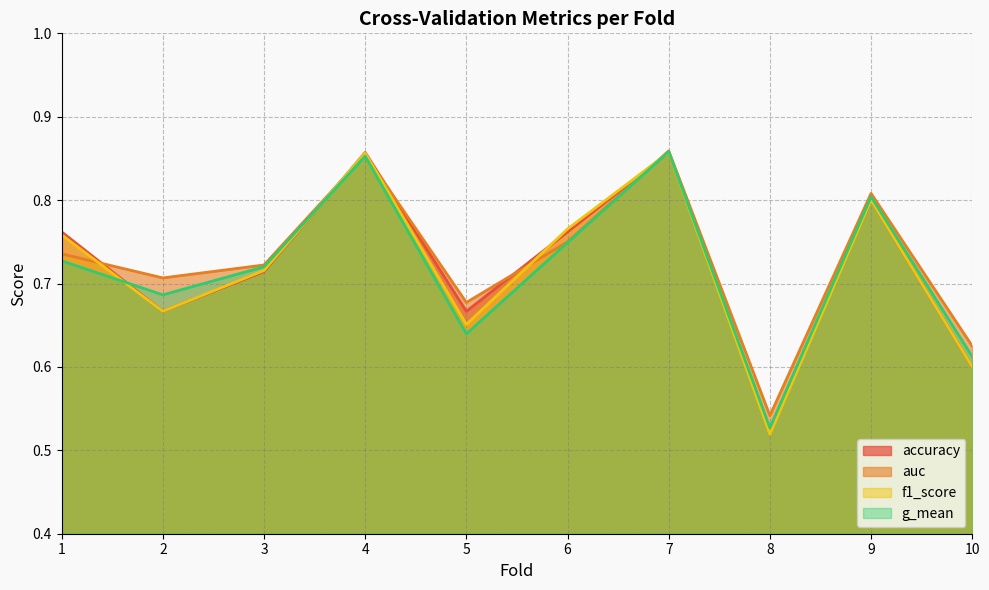

The value of auc at 7 is 0.9. True or false?

True